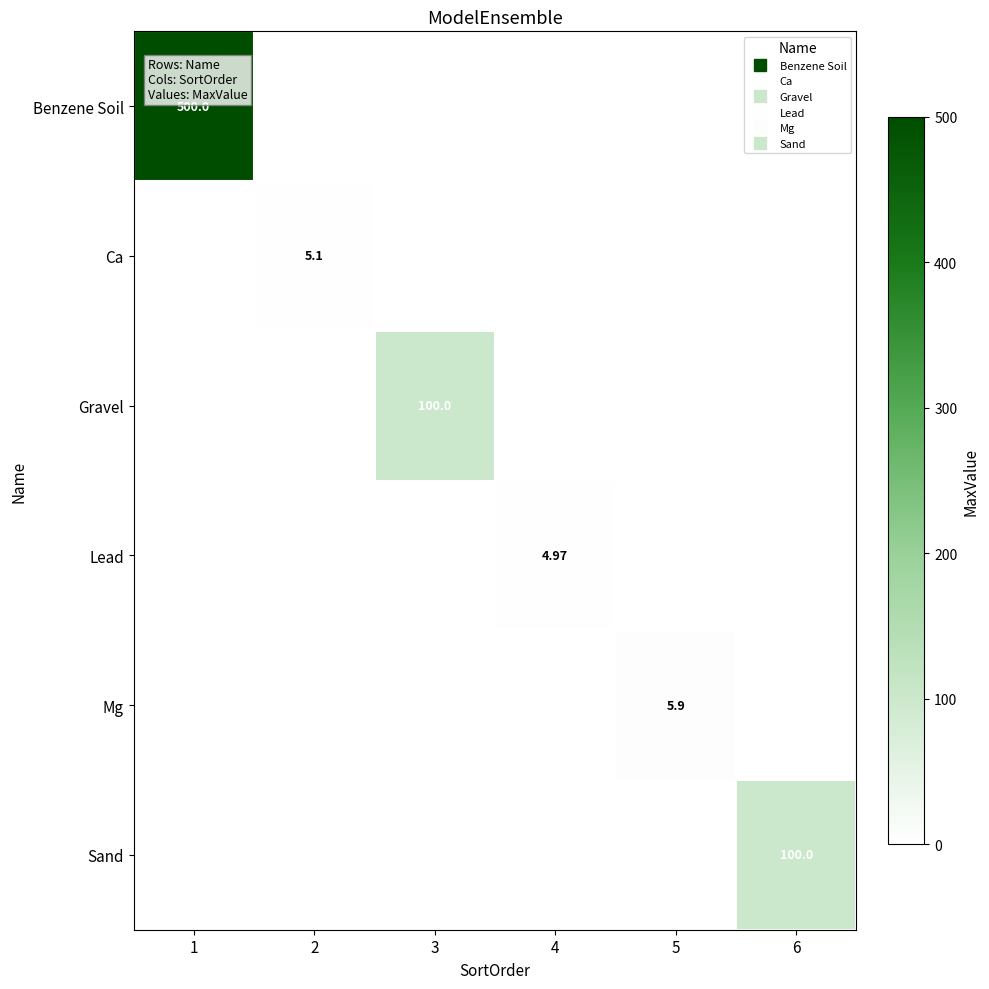

Which series has the largest total across all categories?

Benzene Soil